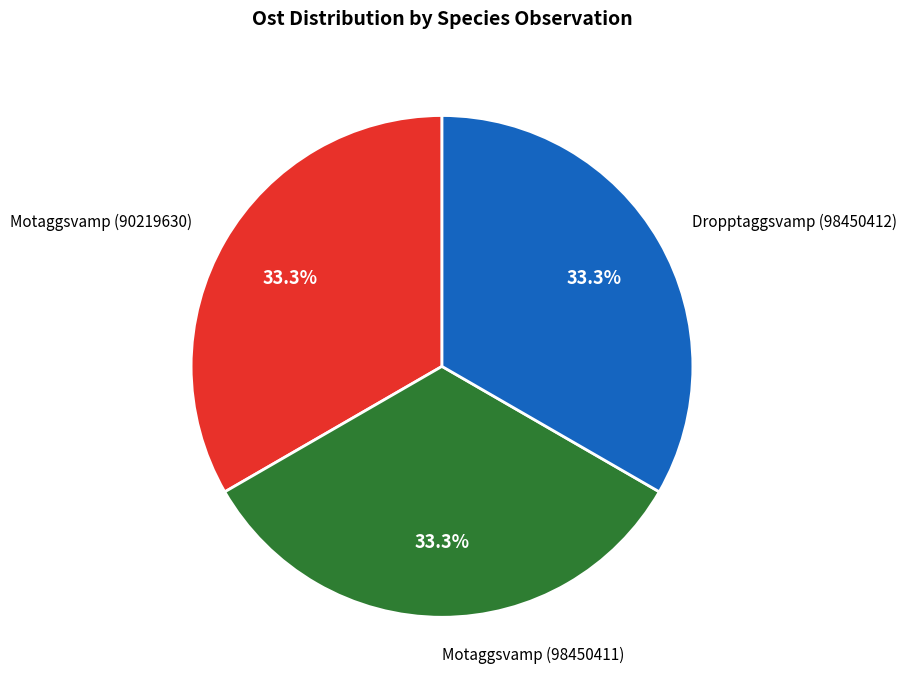

Does any single category account for the majority?

No